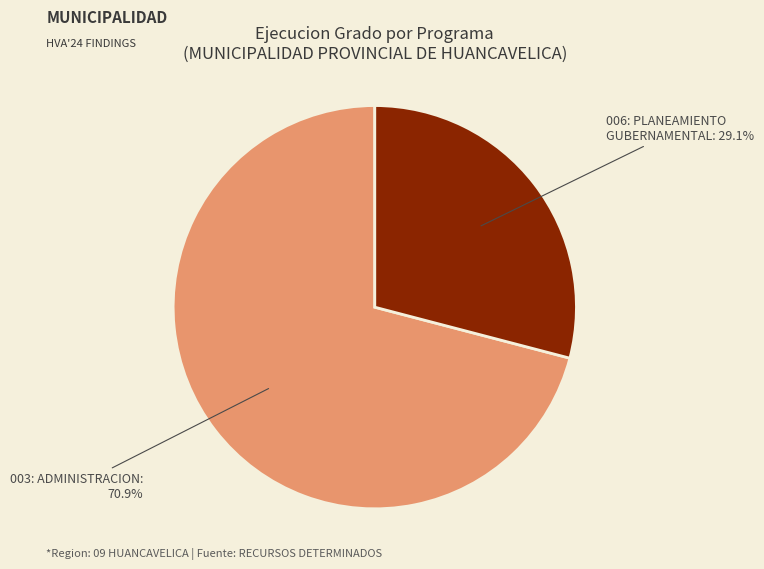

Between 006: PLANEAMIENTO GUBERNAMENTAL: 29.1% and 003: ADMINISTRACION: 70.9%, which is larger?

003: ADMINISTRACION: 70.9%